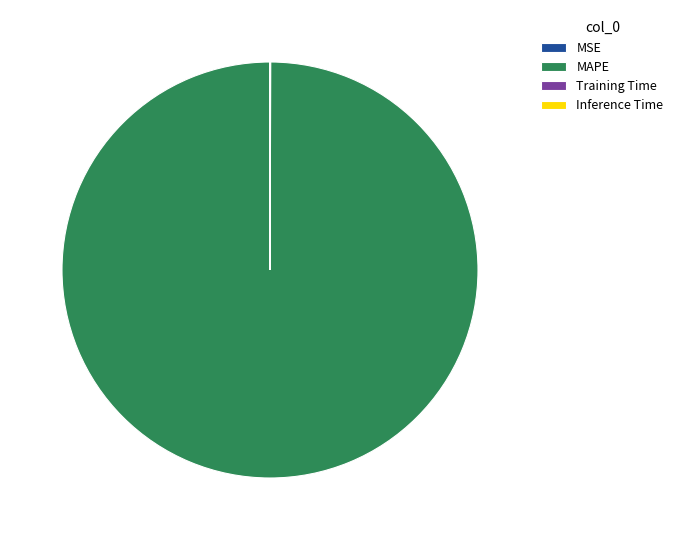

Which category has the biggest portion of the pie?

MAPE